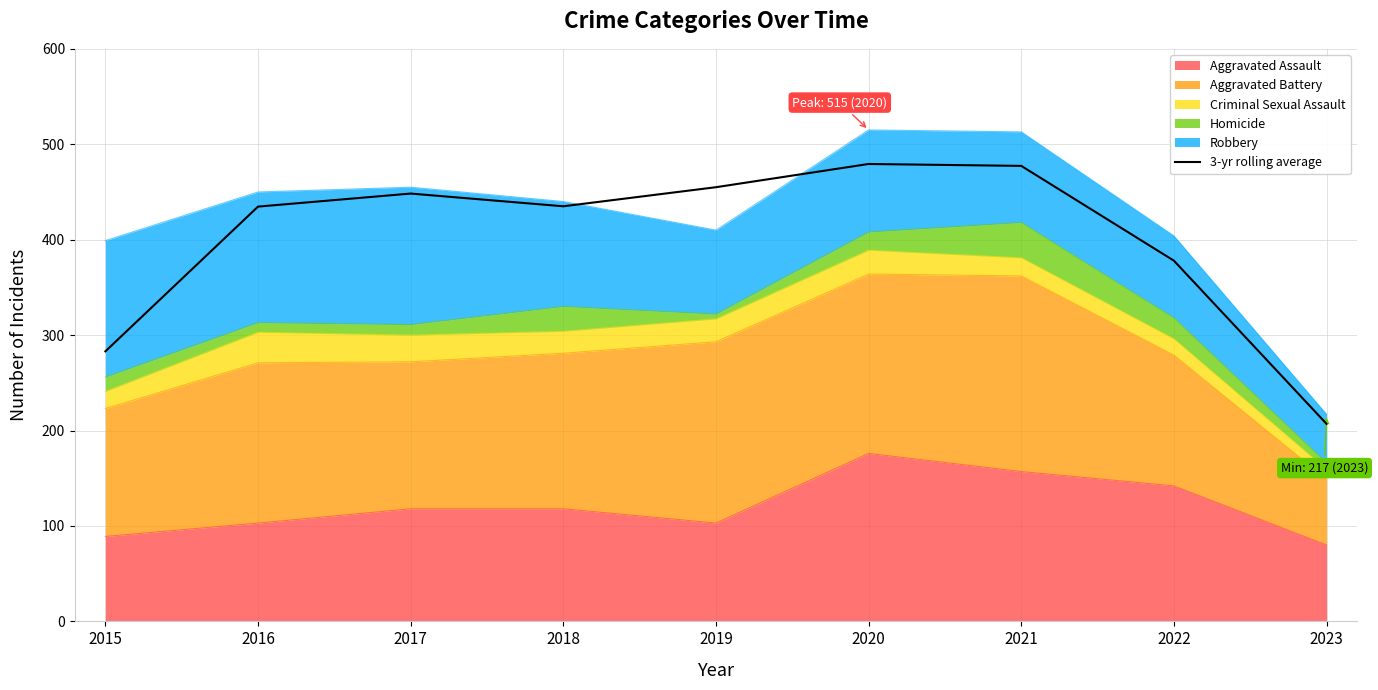

Reading right to left, transcribe all the data shown in this chart.

2023=207.0	2022=378.0	2021=477.3	2020=479.3	2019=455.0	2018=435.0	2017=448.3	2016=434.7	2015=283.0